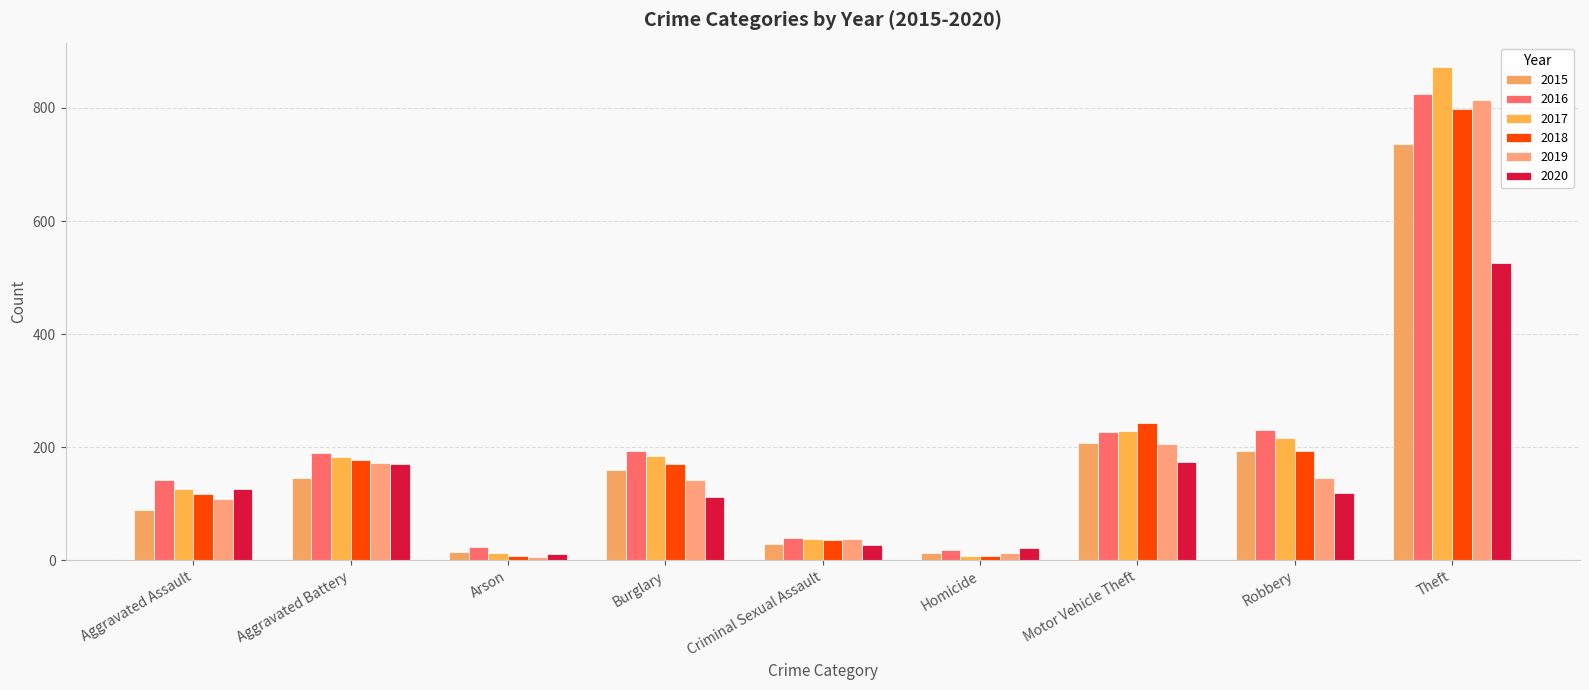

Count the number of categories in the chart.

9